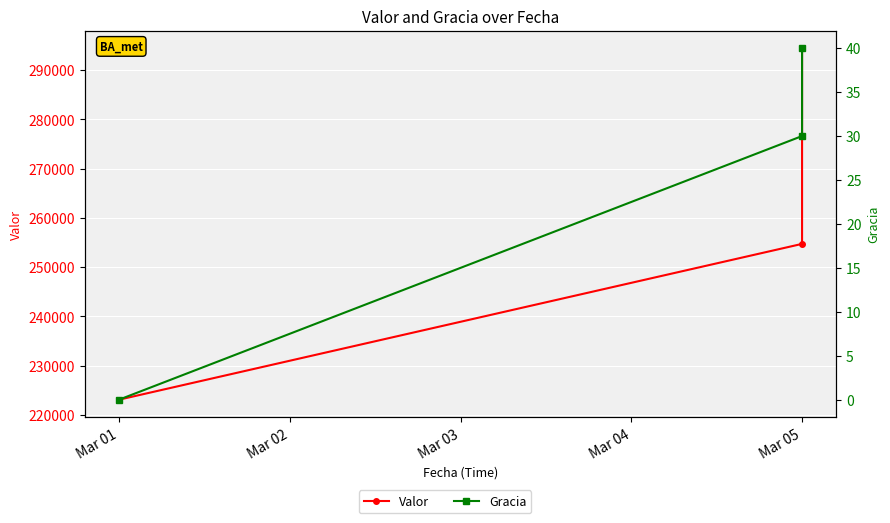

What are all the series names shown in the legend?

Valor, Gracia